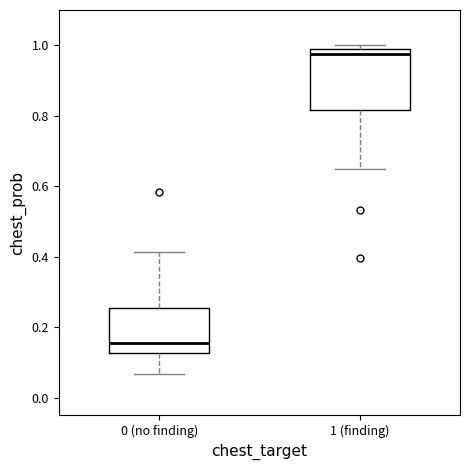

Which box is the tallest, from its lower edge to its upper edge?

1 (finding)